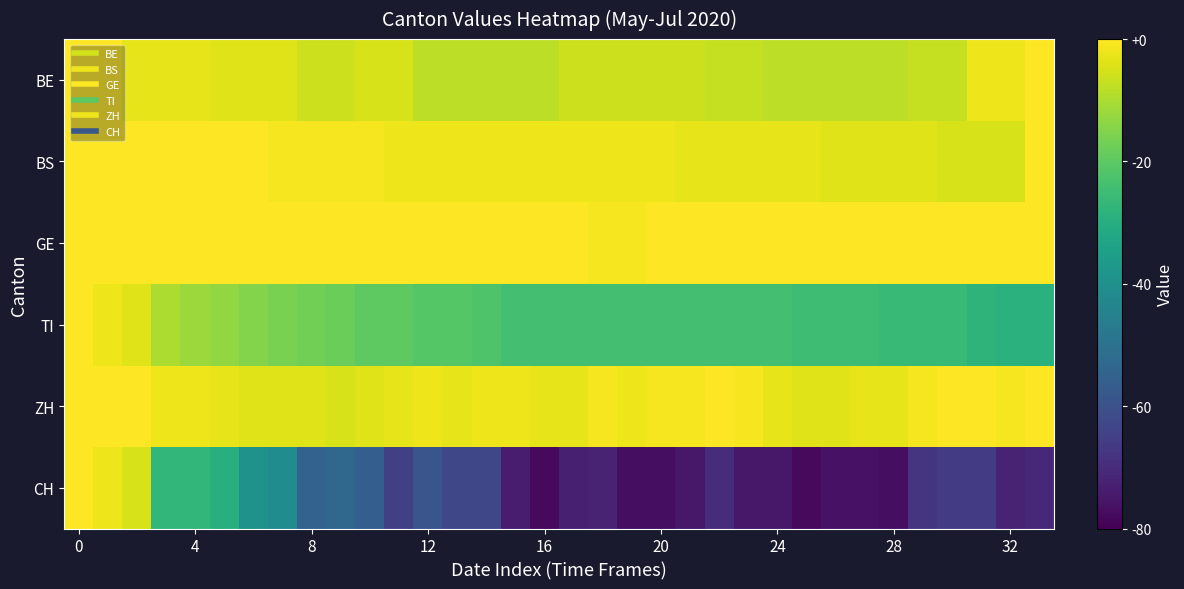

Reading left to right, list all the values displayed in this chart.

BE: 0	0	-3	-3	-3	-4	-4	-4	-6	-6	-5	-5	-8	-8	-8	-8	-8	-6	-6	-6	-6	-6	-7	-7	-8	-8	-8	-8	-8	-7	-7	-2	-2	0
BS: 0	0	0	1	1	1	0	-1	-1	-1	-1	-2	-2	-2	-2	-2	-2	-2	-2	-2	-2	-3	-3	-3	-3	-3	-4	-4	-4	-4	-5	-5	-5	0
GE: 0	0	3	3	5	3	0	0	5	8	7	2	5	0	0	1	1	1	-1	-1	0	0	4	4	3	3	2	0	0	2	0	0	0	0
TI: 0	-2	-4	-10	-12	-13	-15	-16	-17	-18	-20	-20	-21	-21	-22	-24	-24	-24	-24	-24	-24	-24	-24	-24	-24	-25	-25	-25	-26	-26	-26	-28	-29	-29
ZH: 0	0	0	-2	-2	-3	-4	-4	-4	-5	-4	-3	-2	-3	-2	-2	-3	-3	-1	-2	-1	-1	0	-1	-3	-4	-4	-3	-3	-1	1	2	-1	0
CH: 0	-2	-5	-27	-27	-30	-39	-41	-55	-53	-56	-65	-59	-63	-63	-74	-78	-73	-72	-77	-77	-75	-70	-75	-75	-78	-76	-76	-77	-68	-66	-66	-72	-71